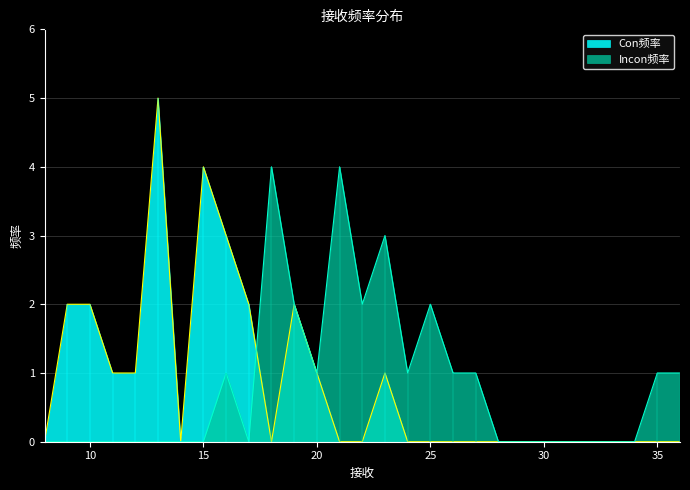

True or false: Incon频率 has a value of 1 at 25.

False